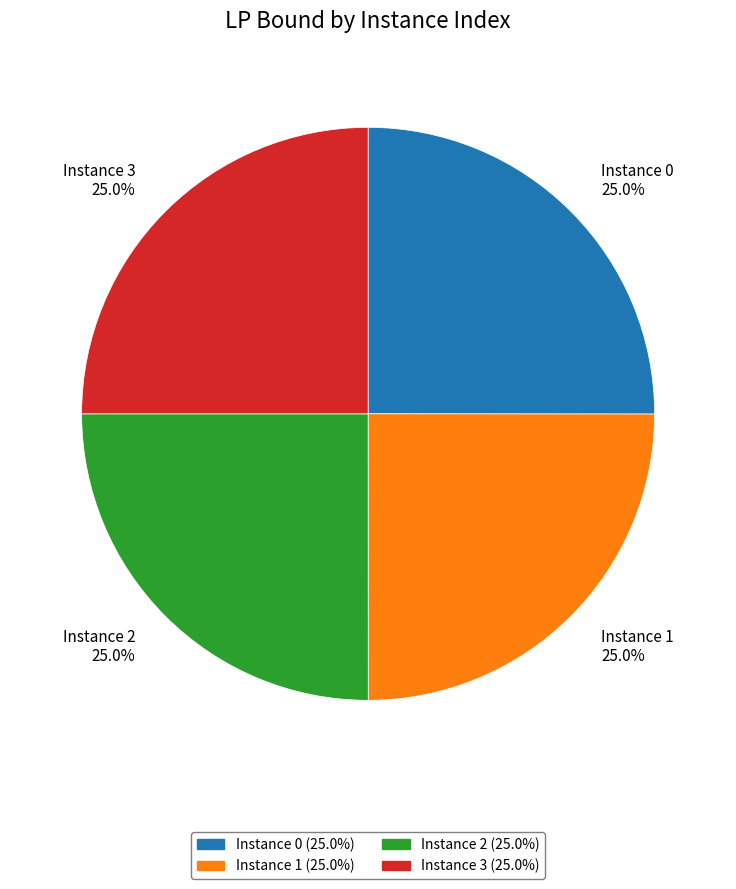

What is the ratio of the value at Instance 0 25.0% to the value at Instance 2 25.0%?

1.0